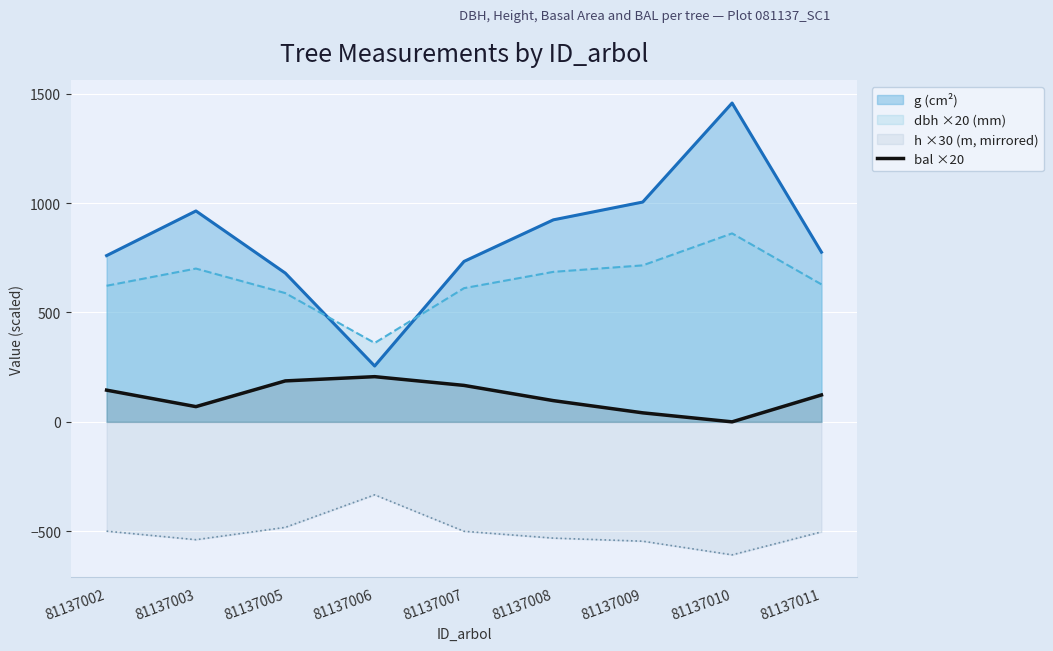

How many lines are shown in the chart?

4